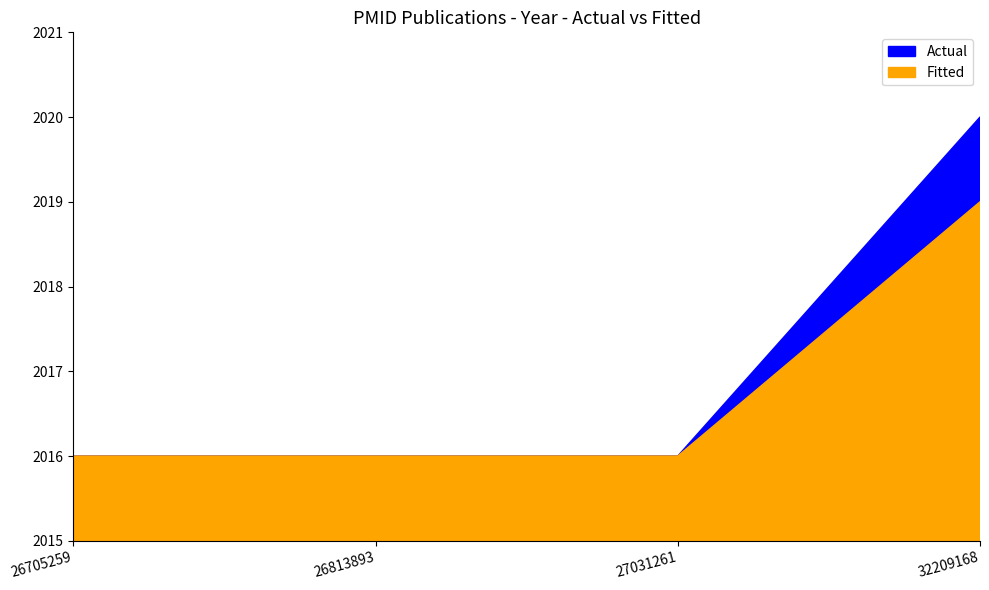

What is the value of the Fitted point at the 2nd from the left?

2016